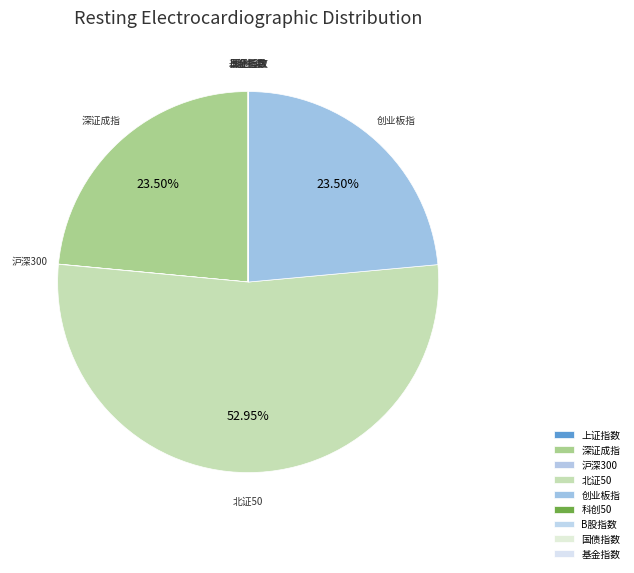

What is the majority slice?

北证50